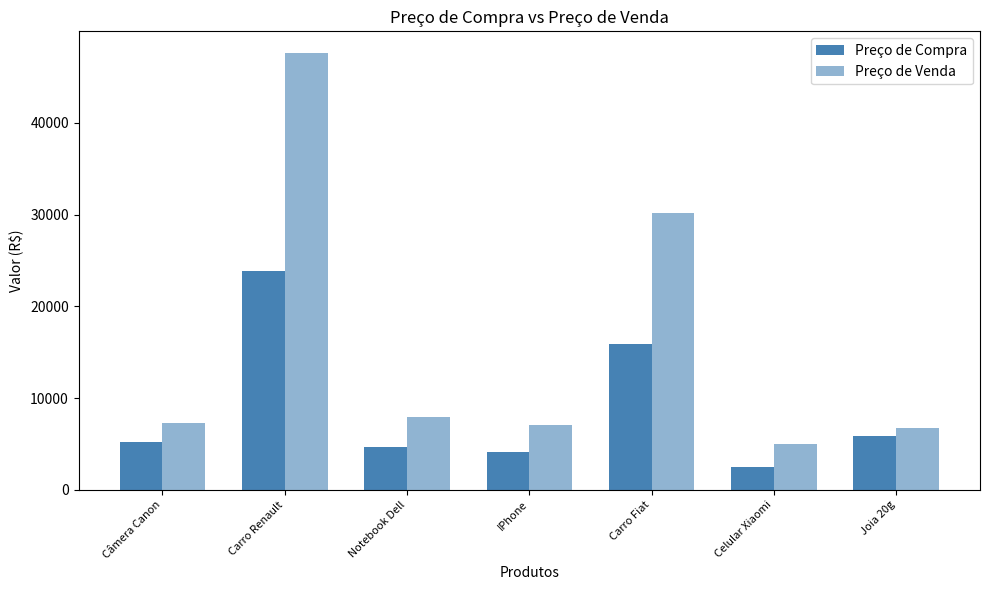

Count the number of categories in the chart.

7